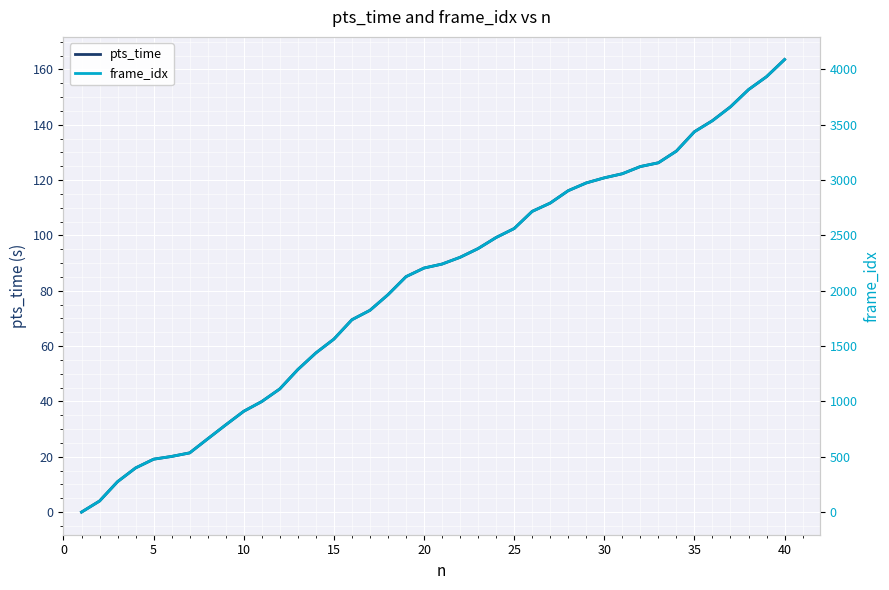

What is the difference between the maximum and second lowest values in the pts_time series?

159.6